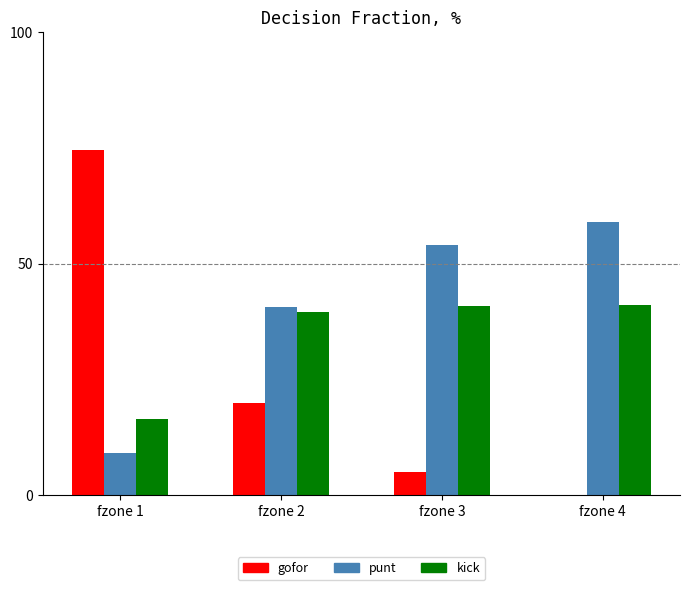

Is the value of punt at fzone 1 greater than the value of kick at fzone 1?

No